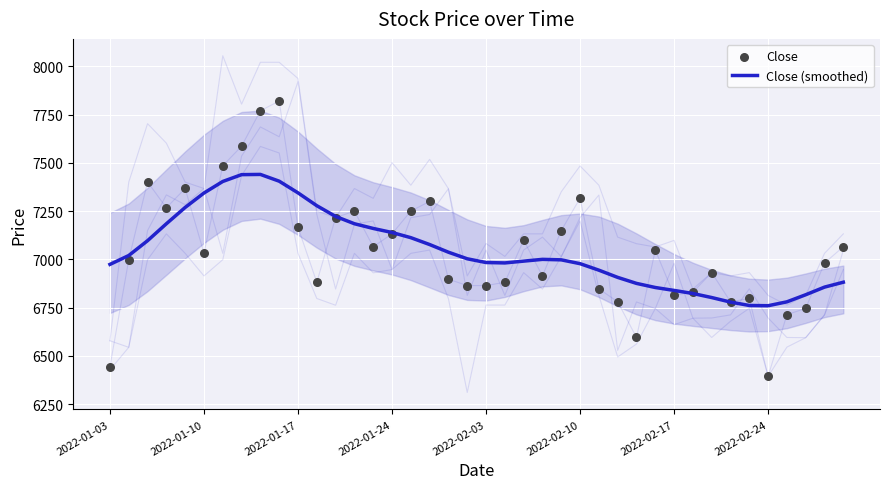

What is the total value across all series at 37?

13562.5